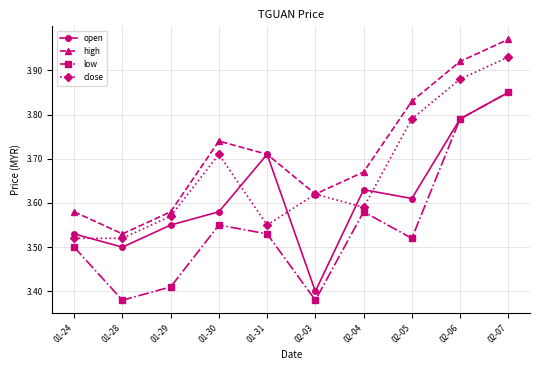

Does the chart have visible grid lines?

Yes